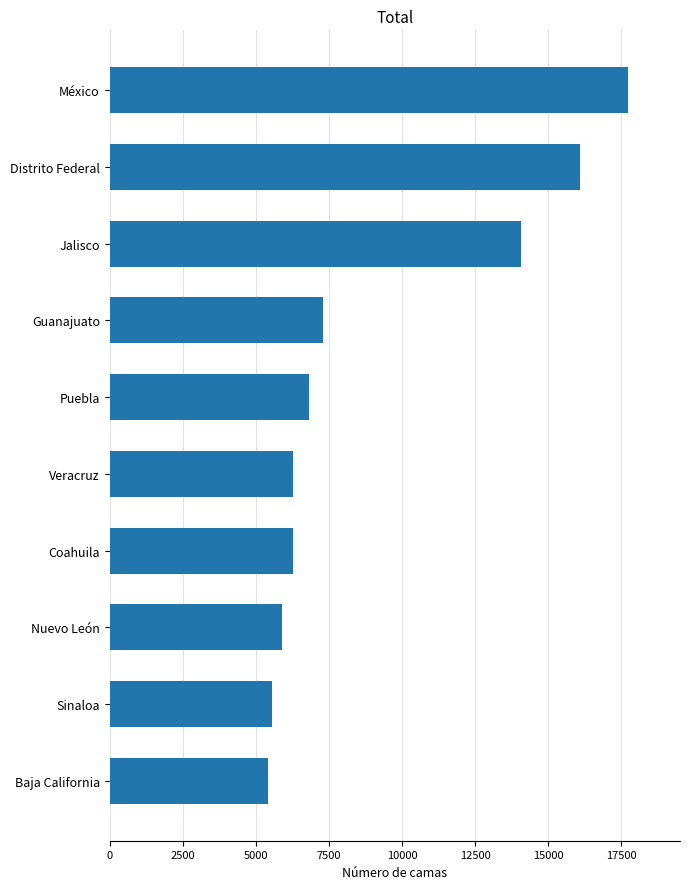

What is the greatest value displayed?

17734